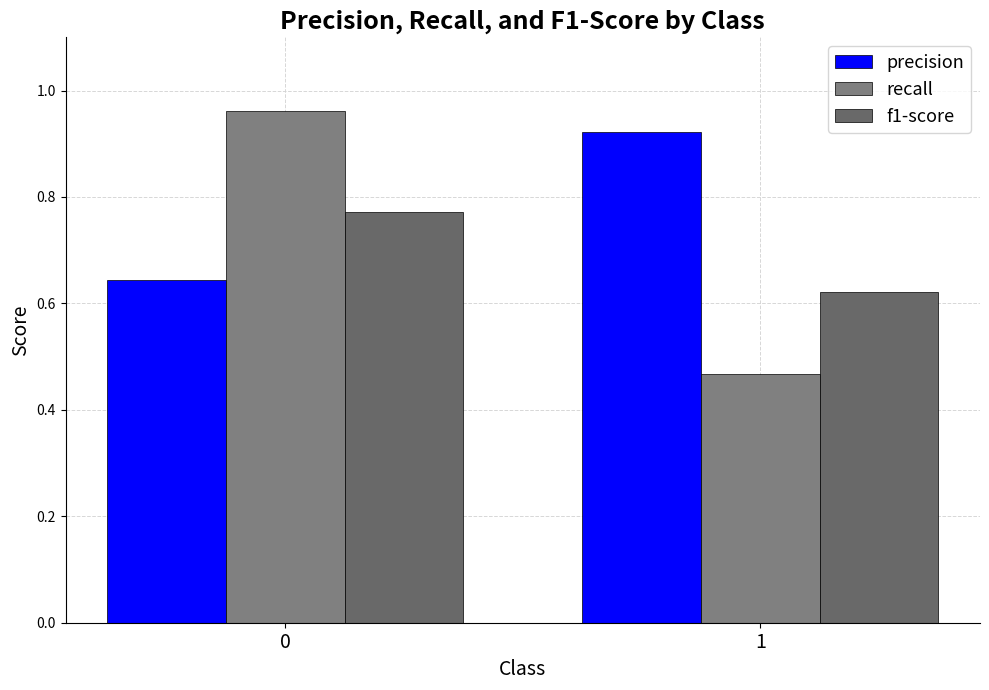

True or false: precision has a value of 0.5 at 1.

False